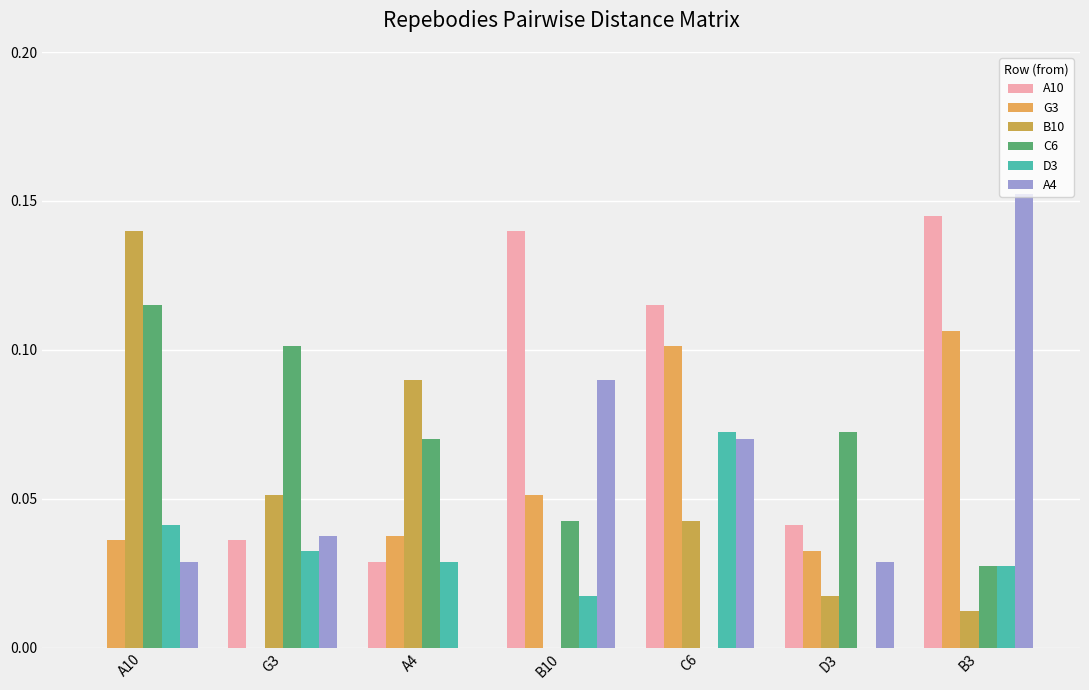

Are the bars grouped side by side (vs. stacked)?

Yes